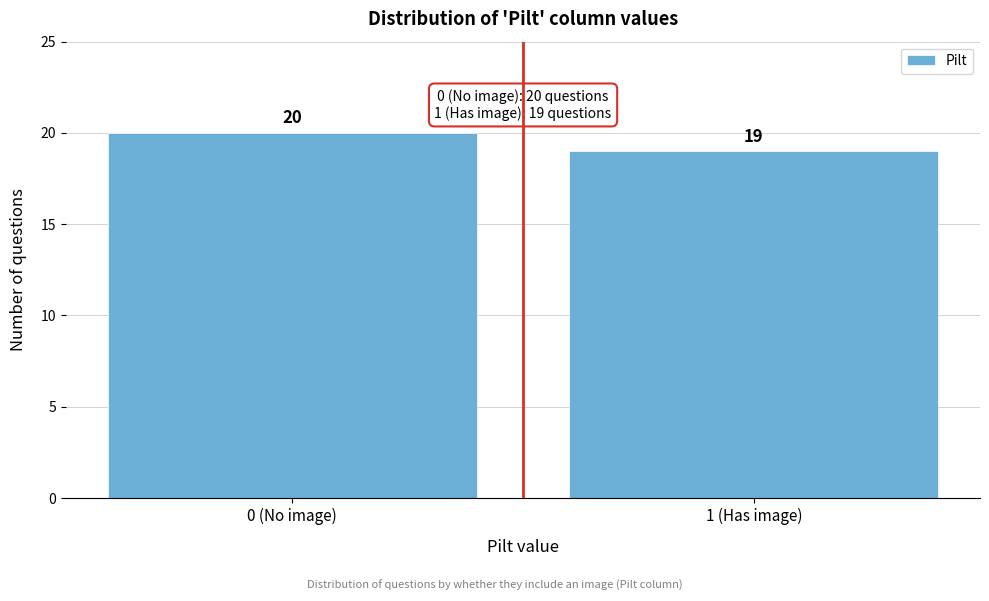

Reading right to left, what are all the values shown in this chart?

19	20